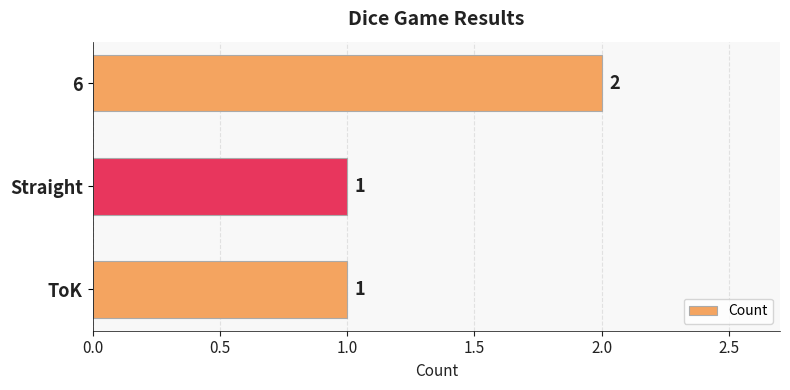

What is the value of the 3rd bar from the top?

1